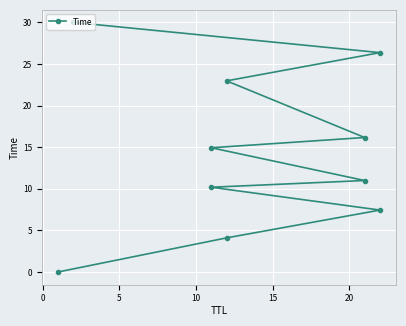

Reading left to right, what are all the values shown in this chart?

0.0	4.1	7.4	10.2	11.0	14.9	16.2	23.0	26.4	30.0